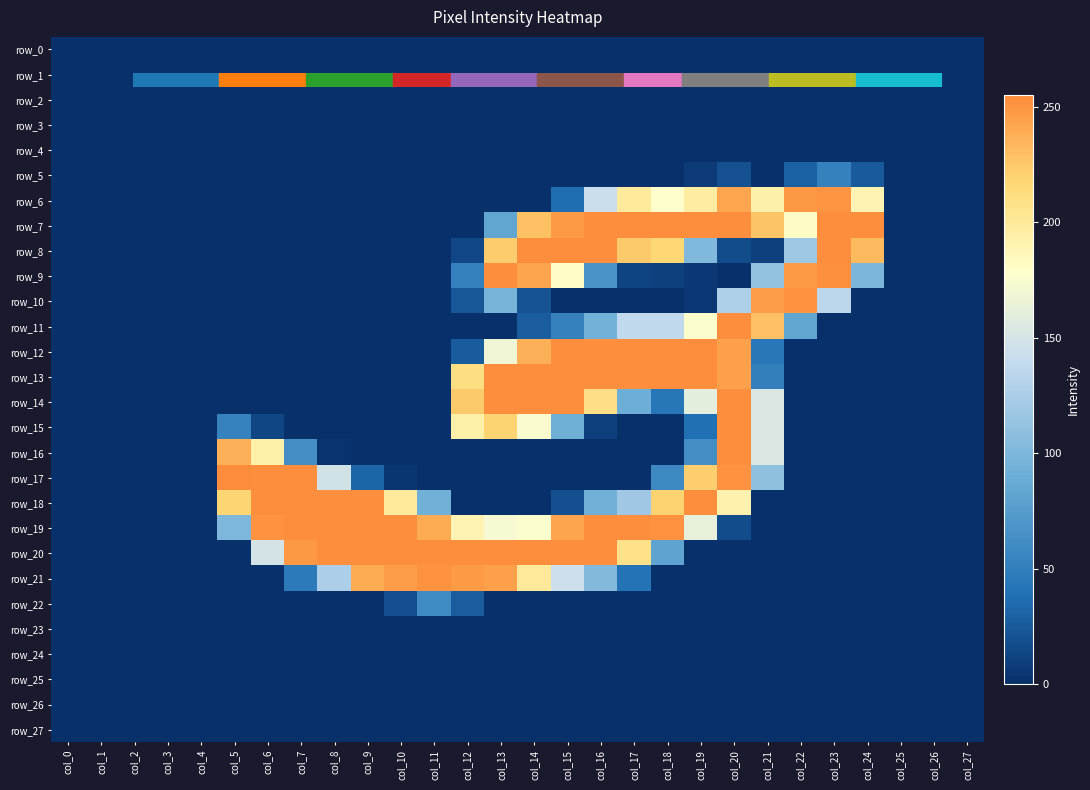

Is the value of row_24 at col_16 greater than the value of row_10 at col_12?

No